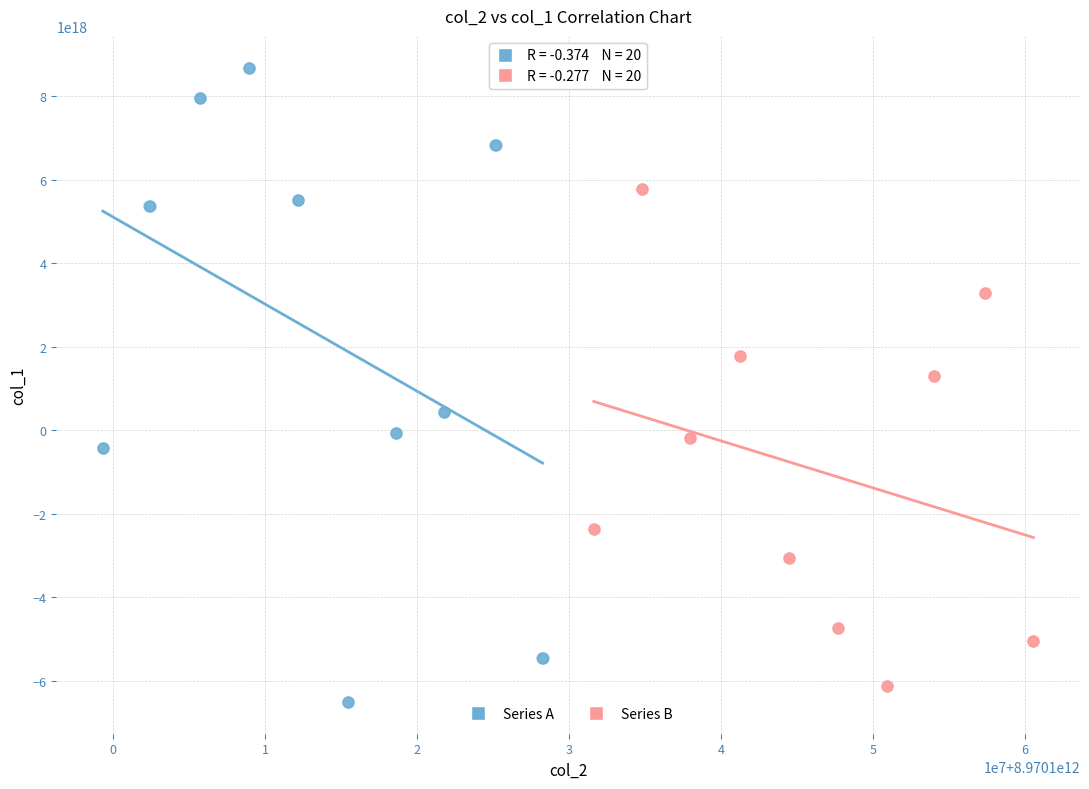

What are all the series names shown in the legend?

Series A, Series B